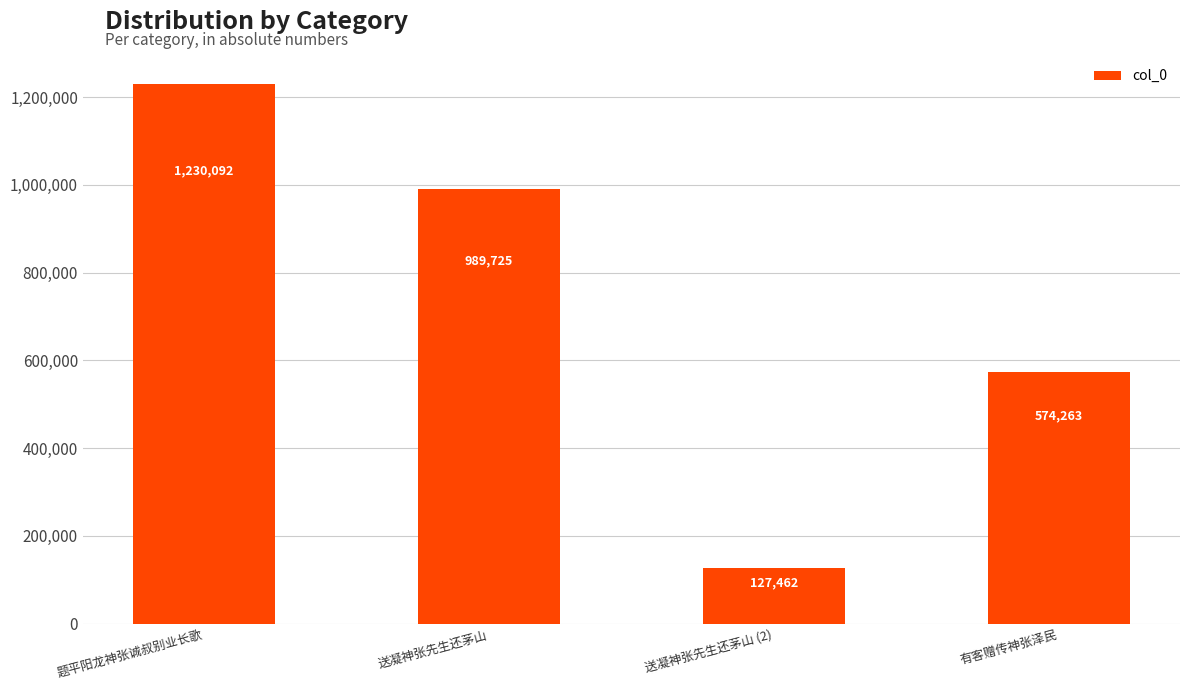

List the labels in order of value, smallest first.

送凝神张先生还茅山 (2), 有客赠传神张泽民, 送凝神张先生还茅山, 题平阳龙神张诚叔别业长歌